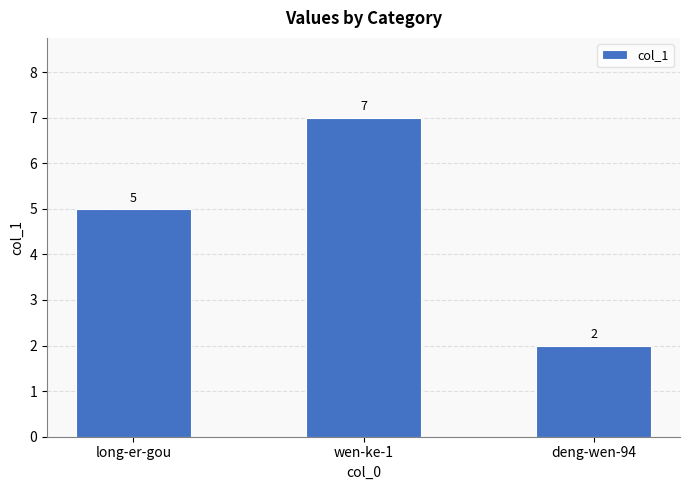

What is the ratio of the value at long-er-gou to the value at deng-wen-94?

2.5